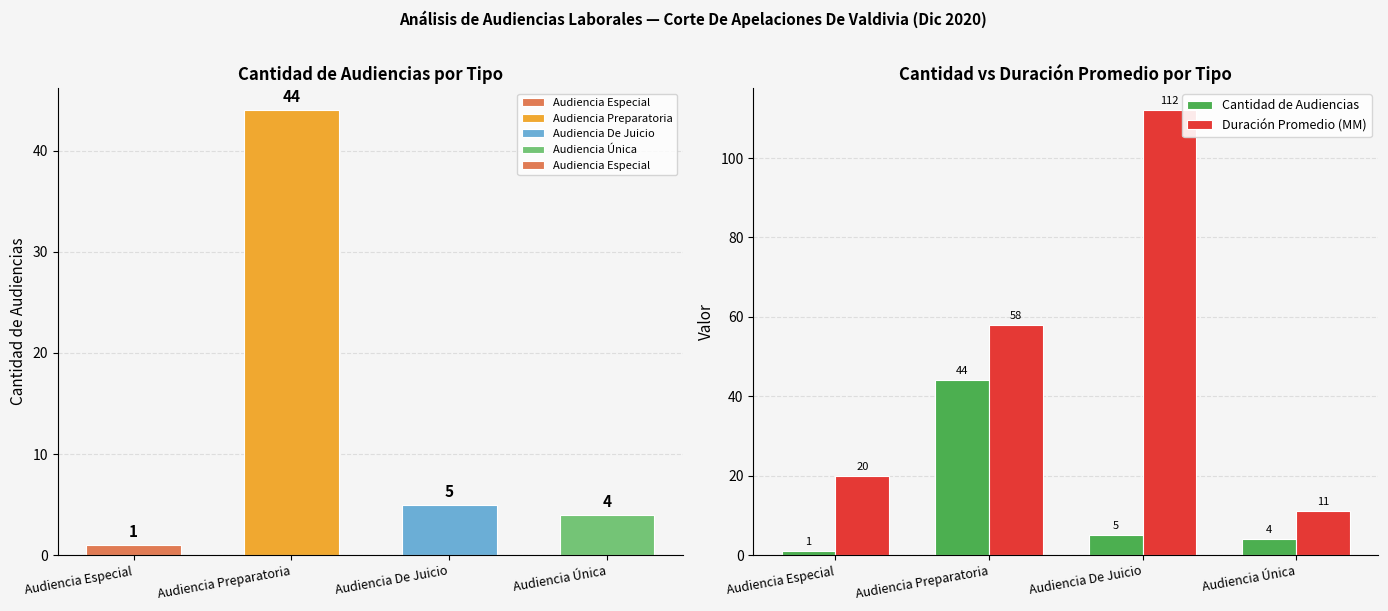

List the labels in order of Cantidad de Audiencias value, largest first.

Audiencia Preparatoria, Audiencia De Juicio, Audiencia Única, Audiencia Especial